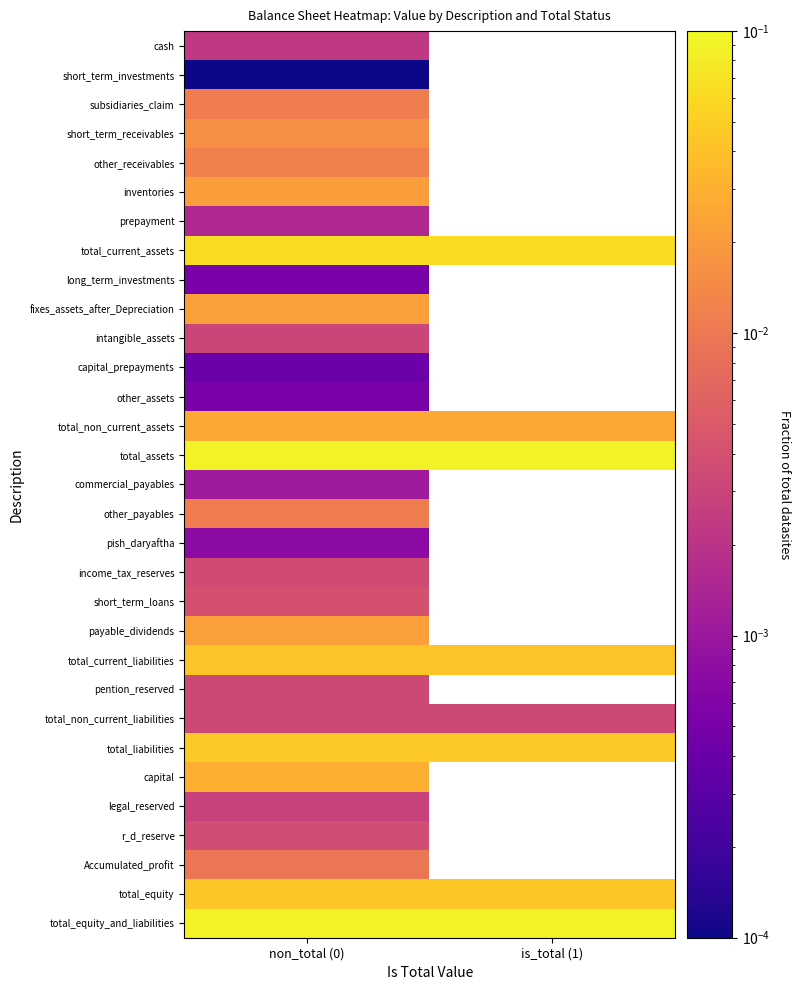

Which category has the highest value in the short_term_investments series?

non_total (0)